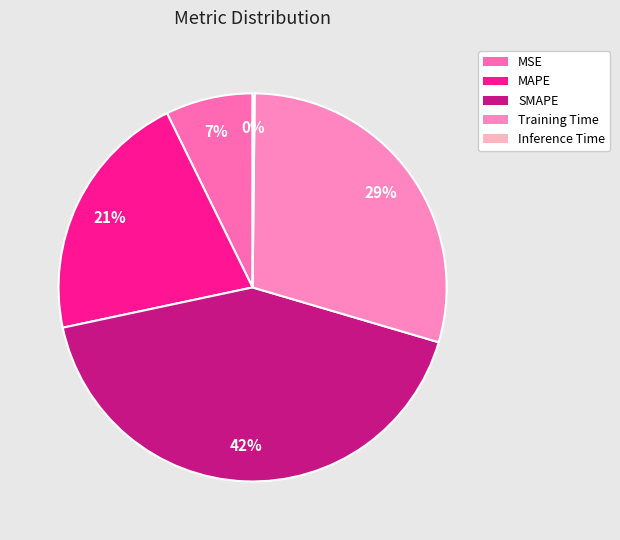

Do Training Time and SMAPE together represent more than half of the pie?

Yes